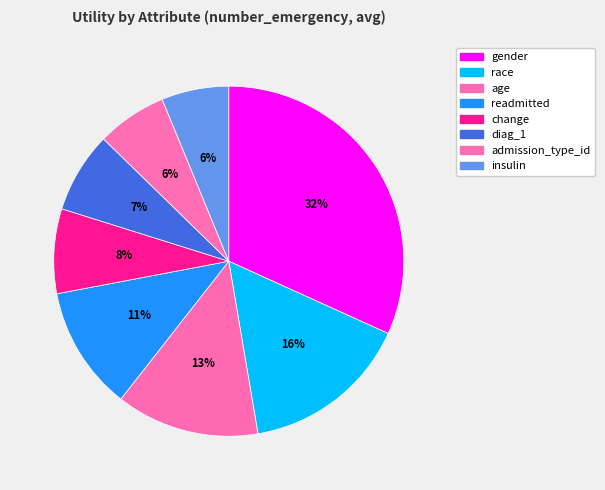

What percentage is the age slice, to the nearest percent?

13%